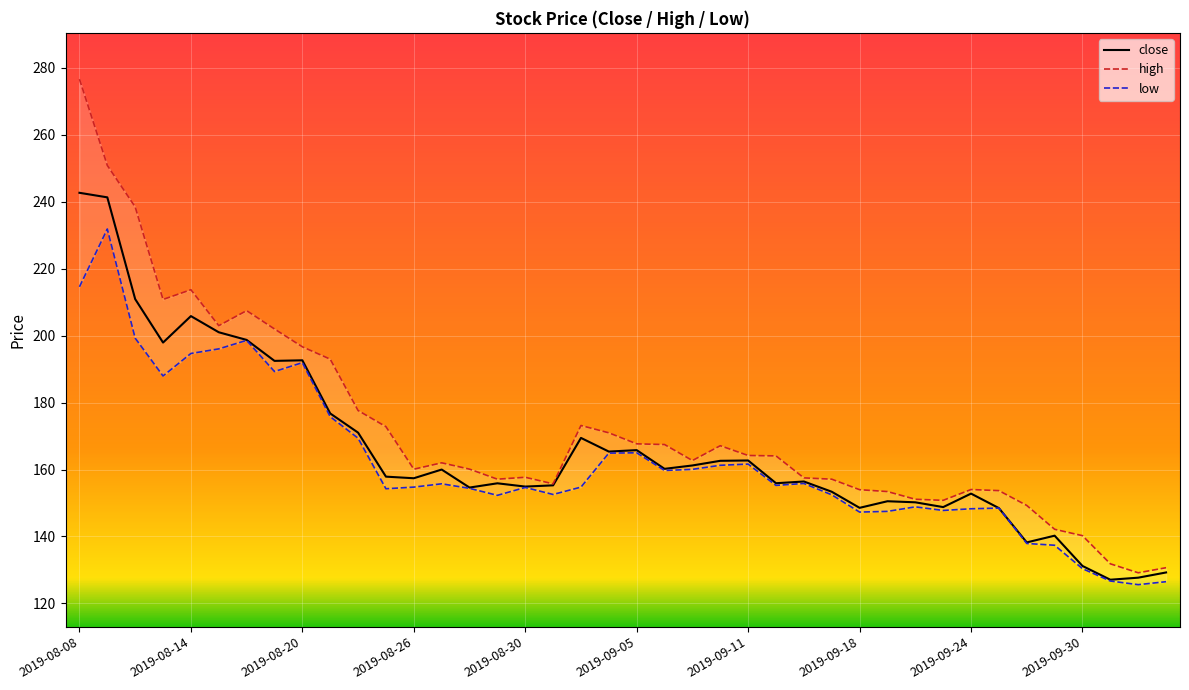

Which series has the largest total across all categories?

high